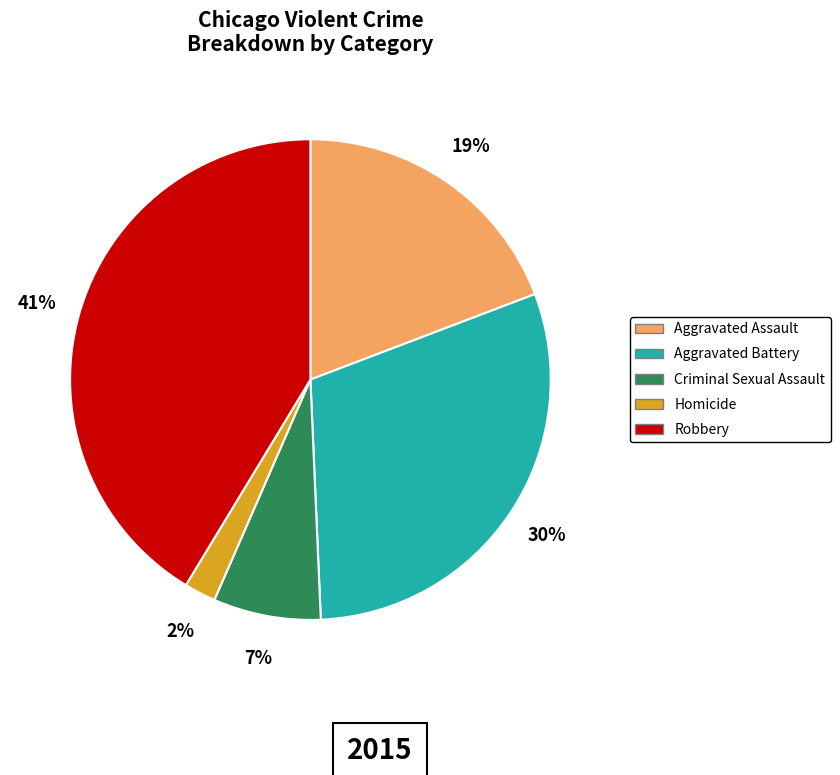

What is the ratio of the value at Robbery to the value at Aggravated Assault?

2.2